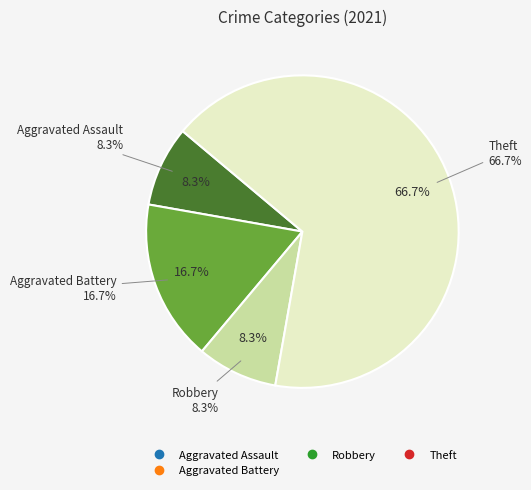

What is the change in value from Robbery to Theft?

+7